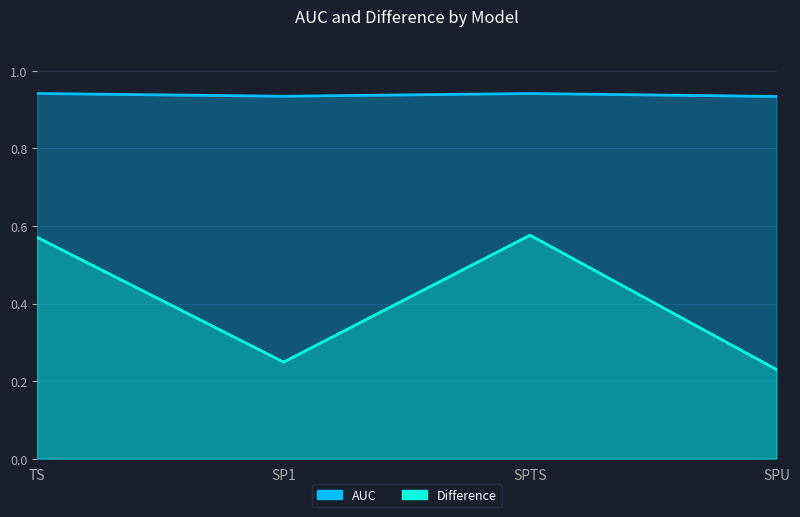

What is the difference between the highest and lowest values at SP1?

0.7